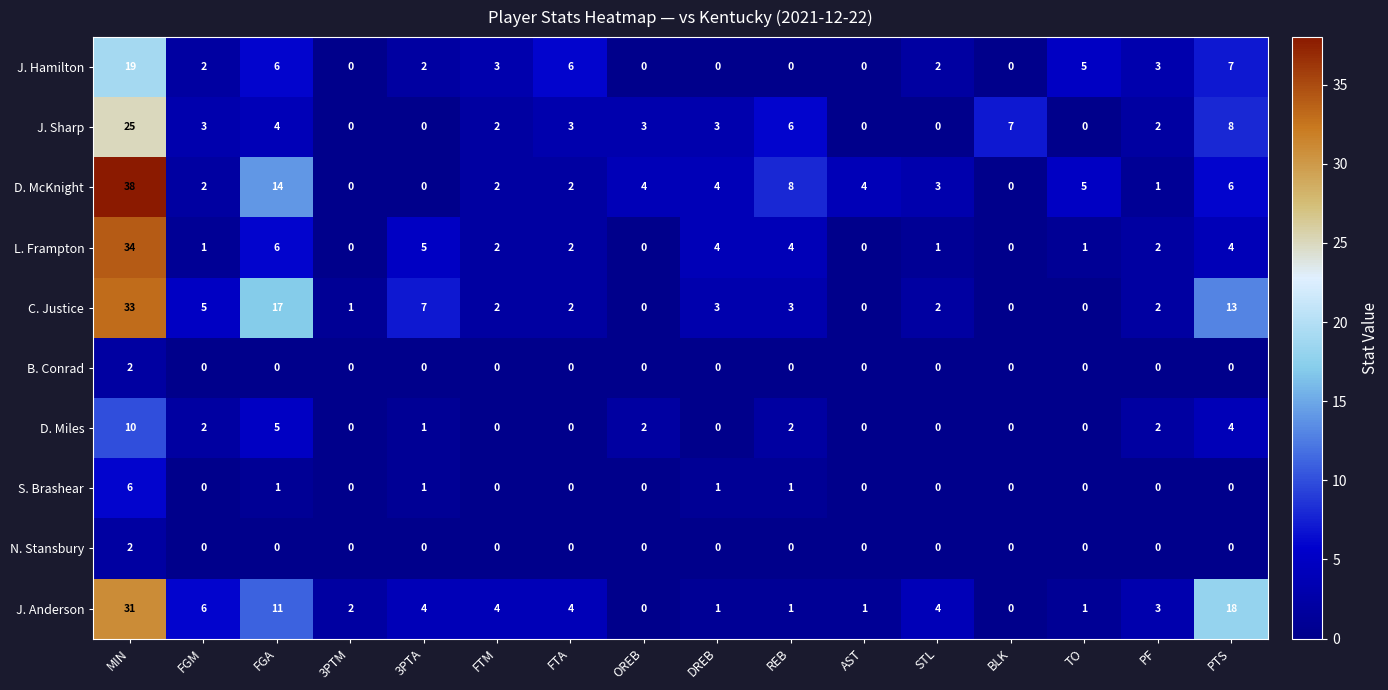

What is the difference between the maximum and minimum values in the C. Justice series?

33